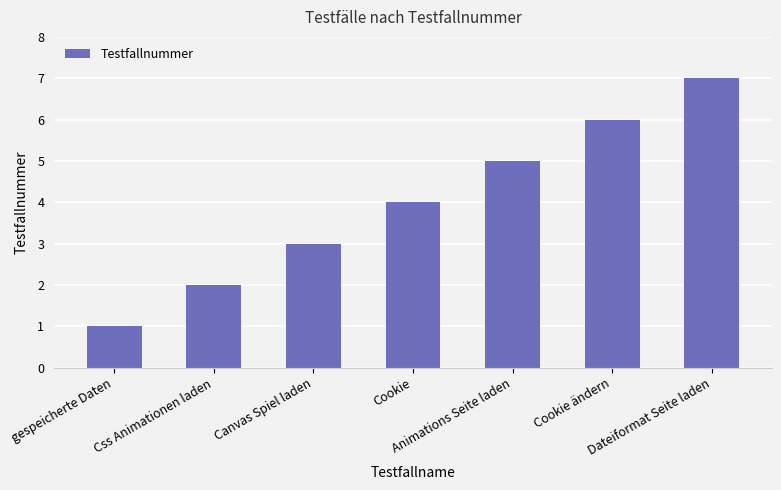

List the labels in order of value, largest first.

Dateiformat Seite laden, Cookie ändern, Animations Seite laden, Cookie, Canvas Spiel laden, Css Animationen laden, gespeicherte Daten